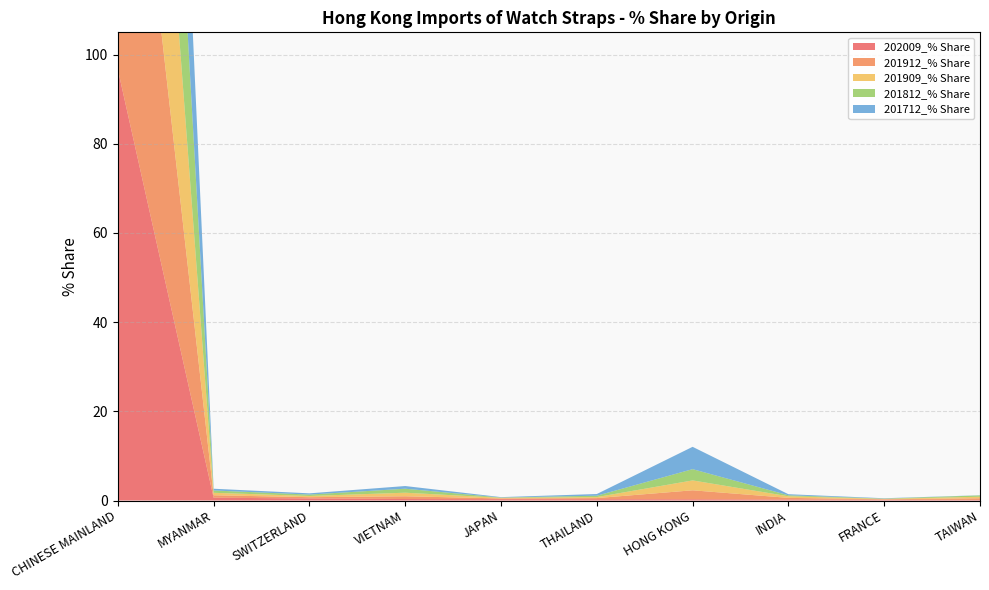

Reading left to right, what are all the values shown in this chart?

202009_% Share: CHINESE MAINLAND=96.7	MYANMAR=0.6	SWITZERLAND=0.5	VIETNAM=0.3	JAPAN=0.3	THAILAND=0.3	HONG KONG=0.3	INDIA=0.2	FRANCE=0.2	TAIWAN=0.1
201912_% Share: CHINESE MAINLAND=95.0	MYANMAR=0.6	SWITZERLAND=0.3	VIETNAM=0.6	JAPAN=0.2	THAILAND=0.2	HONG KONG=2.0	INDIA=0.4	FRANCE=0.1	TAIWAN=0.4
201909_% Share: CHINESE MAINLAND=94.7	MYANMAR=0.6	SWITZERLAND=0.3	VIETNAM=0.8	JAPAN=0.1	THAILAND=0.2	HONG KONG=2.2	INDIA=0.4	FRANCE=0.1	TAIWAN=0.3
201812_% Share: CHINESE MAINLAND=94.4	MYANMAR=0.5	SWITZERLAND=0.3	VIETNAM=0.9	JAPAN=0.1	THAILAND=0.3	HONG KONG=2.5	INDIA=0.2	FRANCE=0.1	TAIWAN=0.3
201712_% Share: CHINESE MAINLAND=92.2	MYANMAR=0.4	SWITZERLAND=0.3	VIETNAM=0.6	JAPAN=0.1	THAILAND=0.4	HONG KONG=5.0	INDIA=0.2	FRANCE=0.1	TAIWAN=0.0